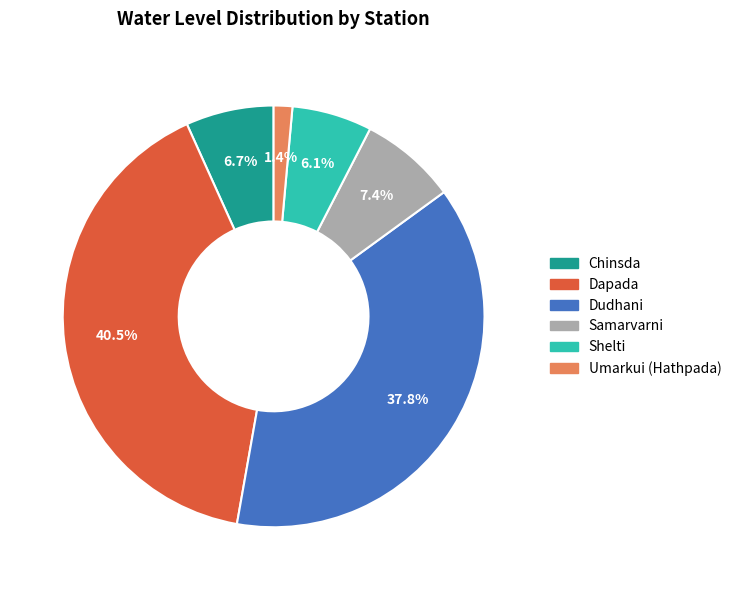

To the nearest percent, what is the average slice percentage?

17%